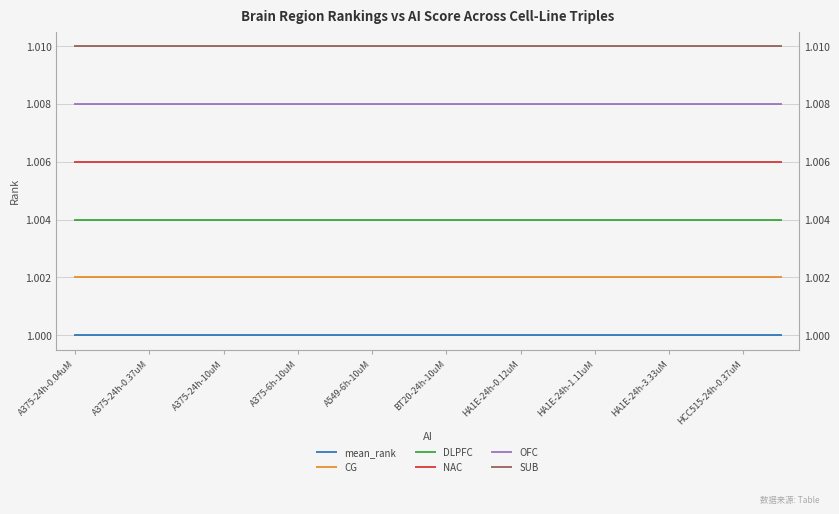

True or false: NAC and OFC cross at least once.

False